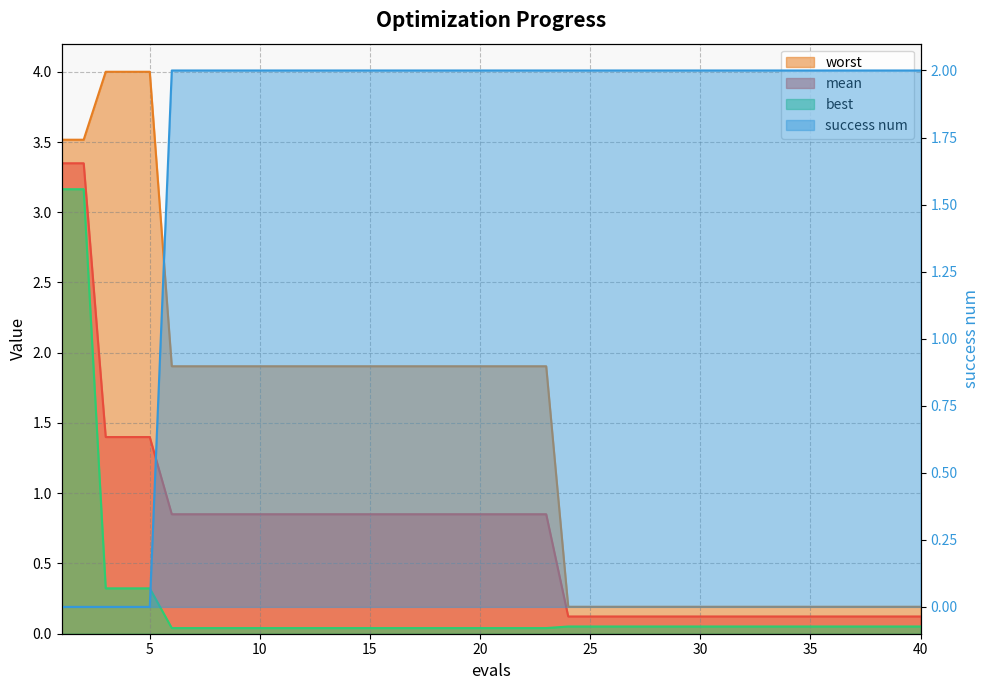

Reading right to left, list all the values displayed in this chart.

mean: 0.1	0.1	0.1	0.1	0.1	0.1	0.1	0.1	0.1	0.1	0.1	0.1	0.1	0.1	0.1	0.1	0.1	0.9	0.9	0.9	0.9	0.9	0.9	0.9	0.9	0.9	0.9	0.9	0.9	0.9	0.9	0.9	0.9	0.9	0.9	1.4	1.4	1.4	3.3	3.3
best: 0.1	0.1	0.1	0.1	0.1	0.1	0.1	0.1	0.1	0.1	0.1	0.1	0.1	0.1	0.1	0.1	0.1	0.0	0.0	0.0	0.0	0.0	0.0	0.0	0.0	0.0	0.0	0.0	0.0	0.0	0.0	0.0	0.0	0.0	0.0	0.3	0.3	0.3	3.2	3.2
worst: 0.2	0.2	0.2	0.2	0.2	0.2	0.2	0.2	0.2	0.2	0.2	0.2	0.2	0.2	0.2	0.2	0.2	1.9	1.9	1.9	1.9	1.9	1.9	1.9	1.9	1.9	1.9	1.9	1.9	1.9	1.9	1.9	1.9	1.9	1.9	4.0	4.0	4.0	3.5	3.5
success num: 2.0	2.0	2.0	2.0	2.0	2.0	2.0	2.0	2.0	2.0	2.0	2.0	2.0	2.0	2.0	2.0	2.0	2.0	2.0	2.0	2.0	2.0	2.0	2.0	2.0	2.0	2.0	2.0	2.0	2.0	2.0	2.0	2.0	2.0	2.0	0.0	0.0	0.0	0.0	0.0